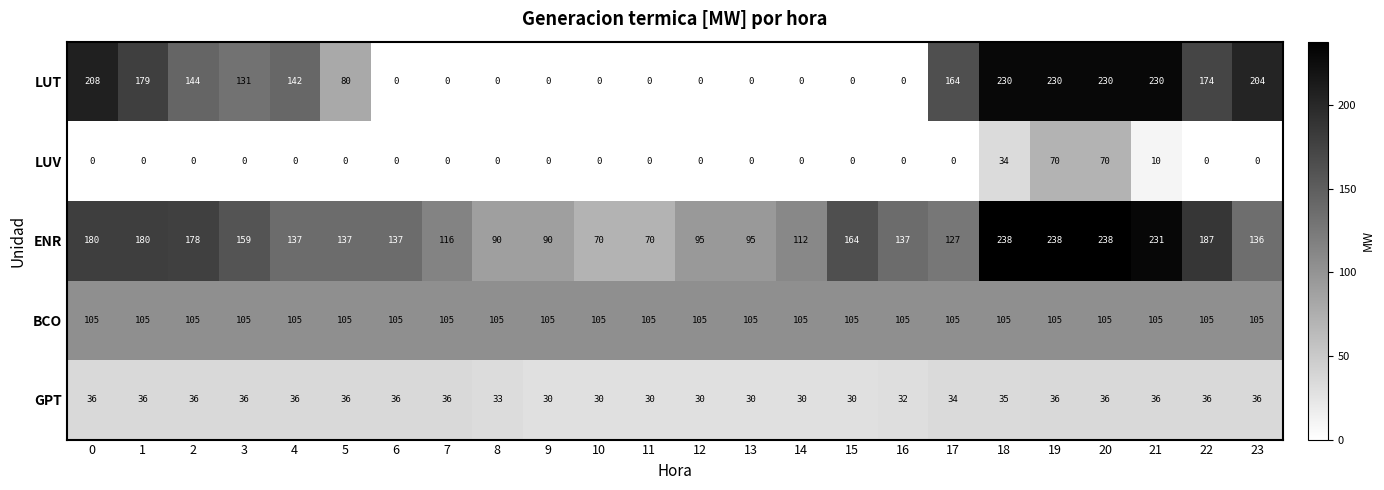

Is it true that GPT equals 19 at 23?

False